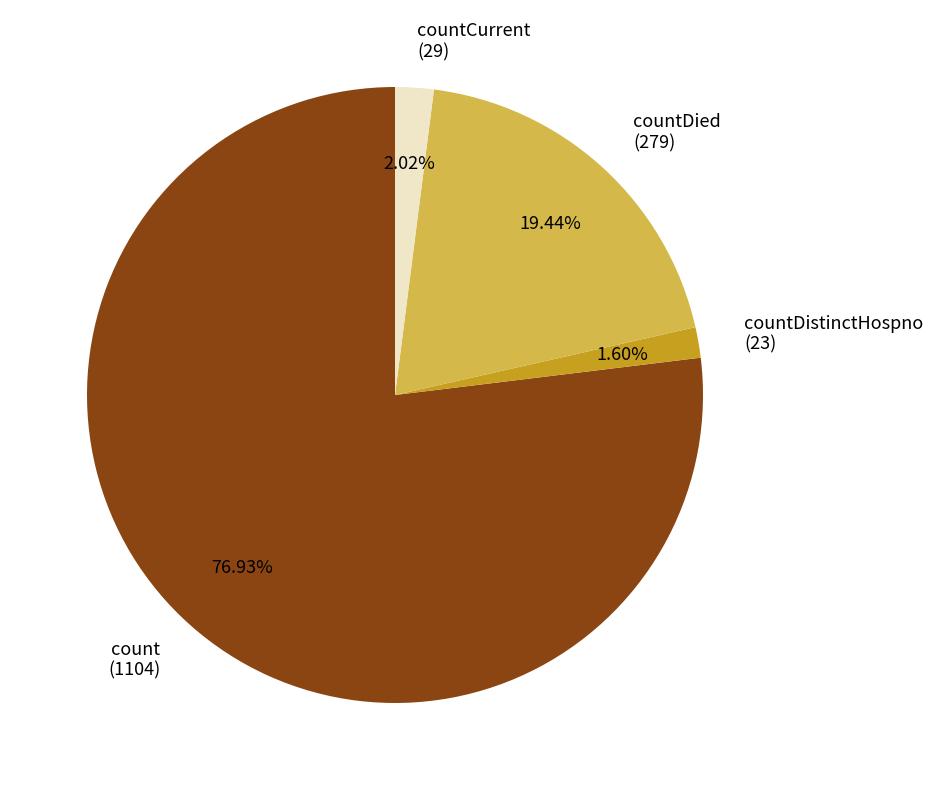

Which has a higher value, countDied (279) or countCurrent (29)?

countDied (279)